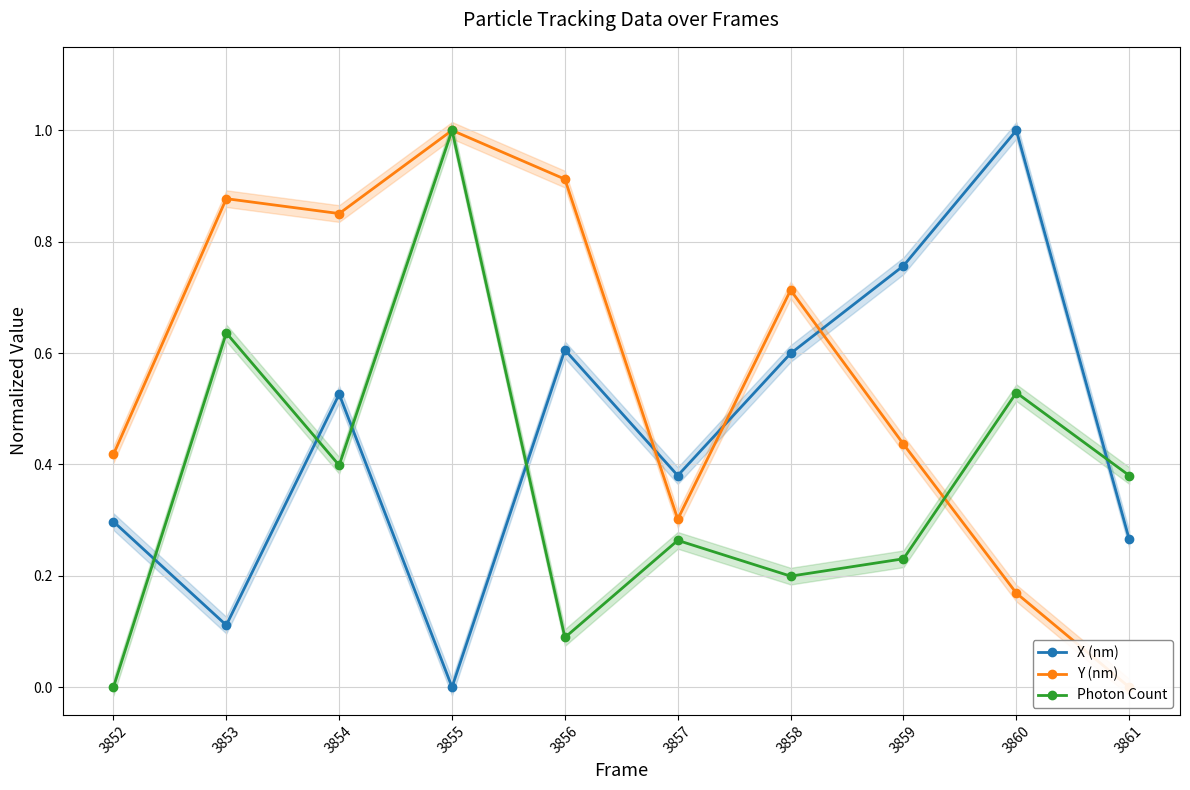

At which category does X (nm) reach its first local valley?

3853